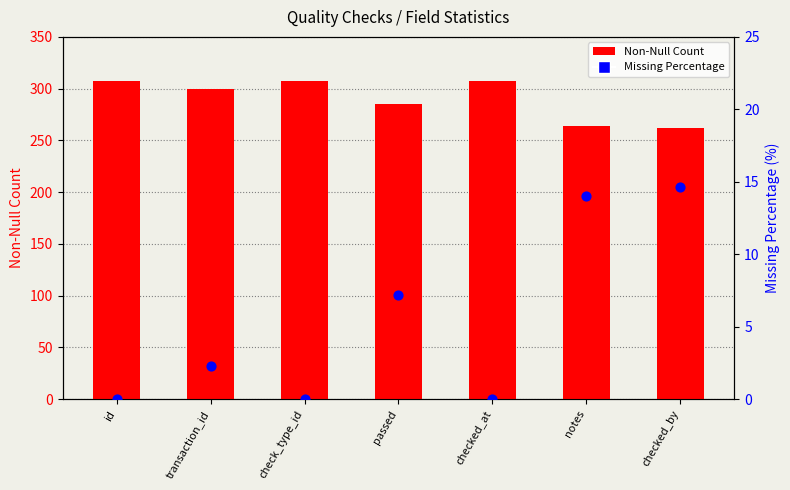

Which series has the largest total across all categories?

Non-Null Count